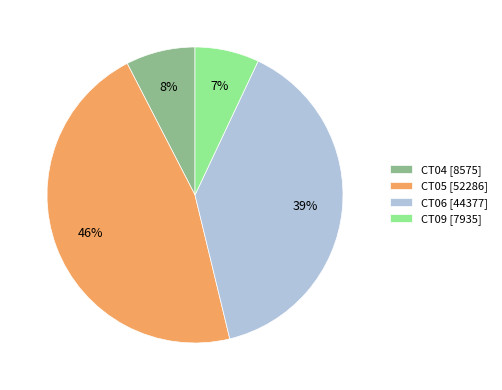

Count the number of slices in the pie.

4